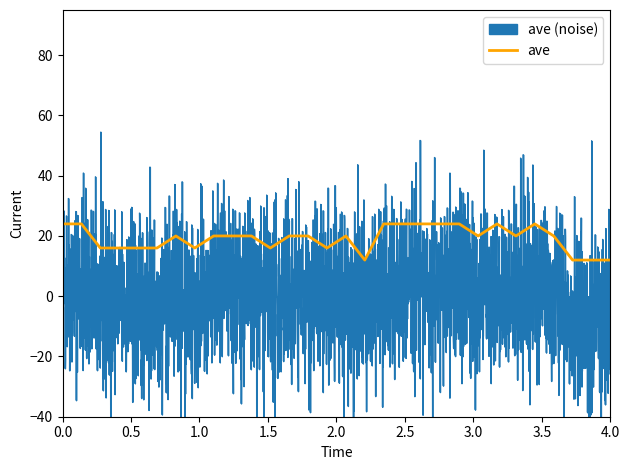

Count the number of categories in the chart.

30